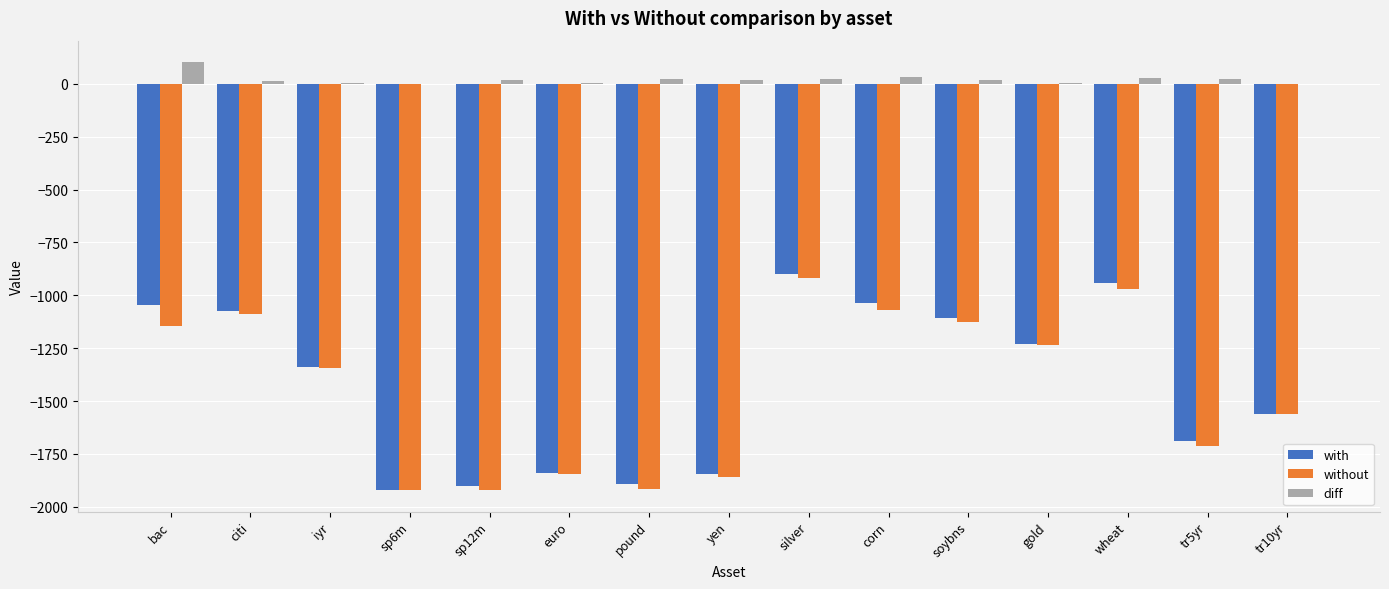

The value of with at iyr is -1337.1. True or false?

True